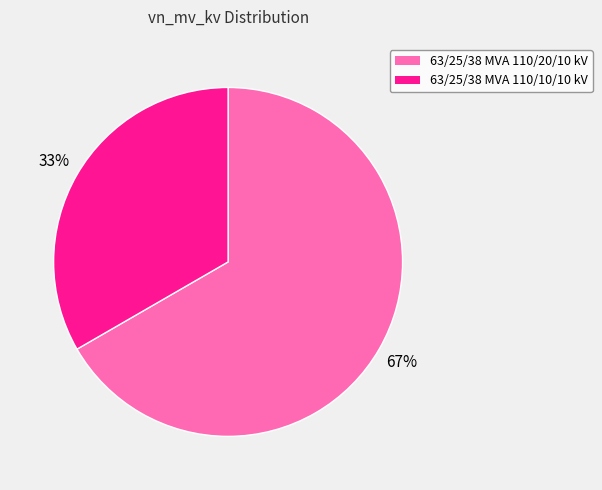

What is the largest slice in the pie chart?

63/25/38 MVA 110/20/10 kV